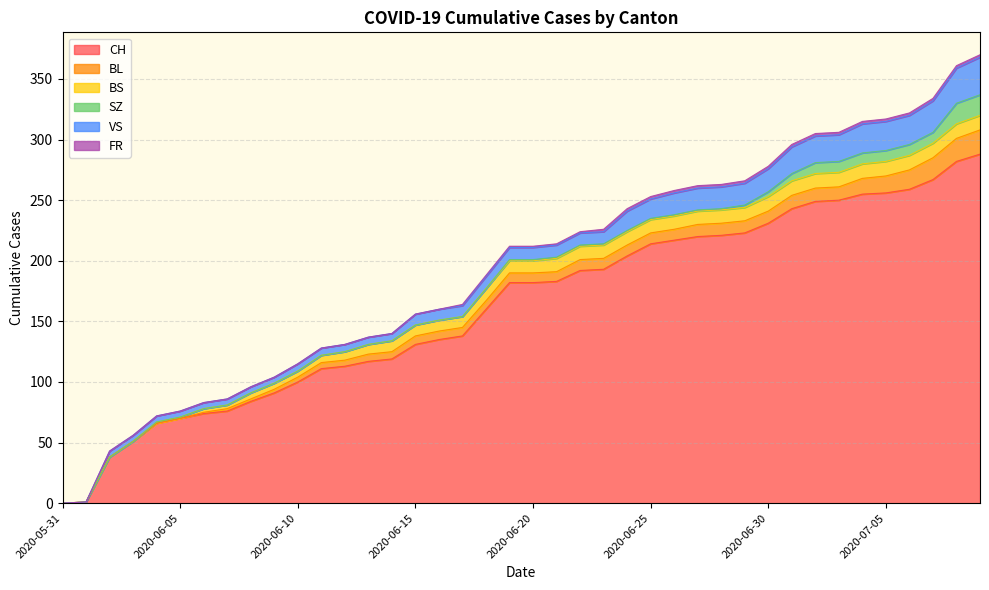

Reading right to left, transcribe all the data shown in this chart.

CH: 288	282	267	259	256	255	250	249	243	231	223	221	220	217	214	204	193	192	183	182	182	160	138	135	131	119	117	113	111	100	91	84	76	74	70	66	51	38	1	0
BL: 20	19	18	16	14	13	11	11	11	10	10	10	10	9	9	9	9	9	8	8	8	7	7	7	7	6	6	5	5	4	3	2	2	1	0	0	0	0	0	0
BS: 12	12	12	12	12	12	12	12	12	12	11	11	11	11	11	11	11	11	11	10	10	10	9	9	9	9	8	7	6	5	5	5	3	3	1	1	0	0	0	0
SZ: 17	17	9	9	9	9	9	9	6	4	2	1	1	1	1	1	1	1	1	1	1	0	0	0	0	0	0	0	0	0	0	0	0	0	0	0	0	0	0	0
VS: 31	29	26	24	24	24	22	22	22	19	18	18	18	18	16	16	10	10	10	10	10	10	9	9	9	6	6	6	6	6	5	5	5	5	5	5	5	5	0	0
FR: 2	2	2	2	2	2	2	2	2	2	2	2	2	2	2	2	2	1	1	1	1	1	1	0	0	0	0	0	0	0	0	0	0	0	0	0	0	0	0	0